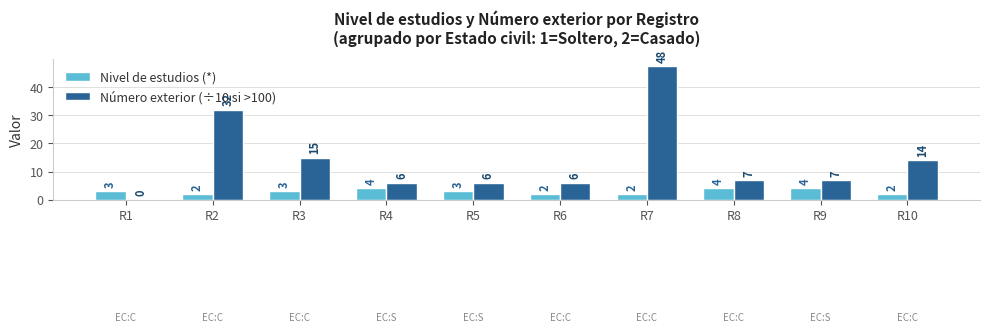

At which category does the chart reach its peak across all series?

R7